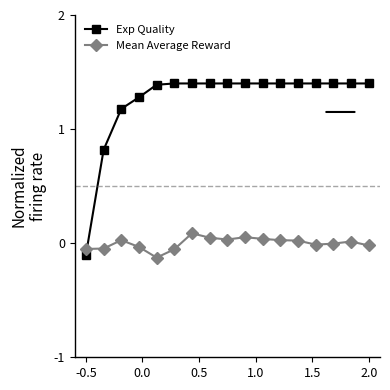

After their last crossing, which series has the higher values: Mean Average Reward or Exp Quality?

Exp Quality